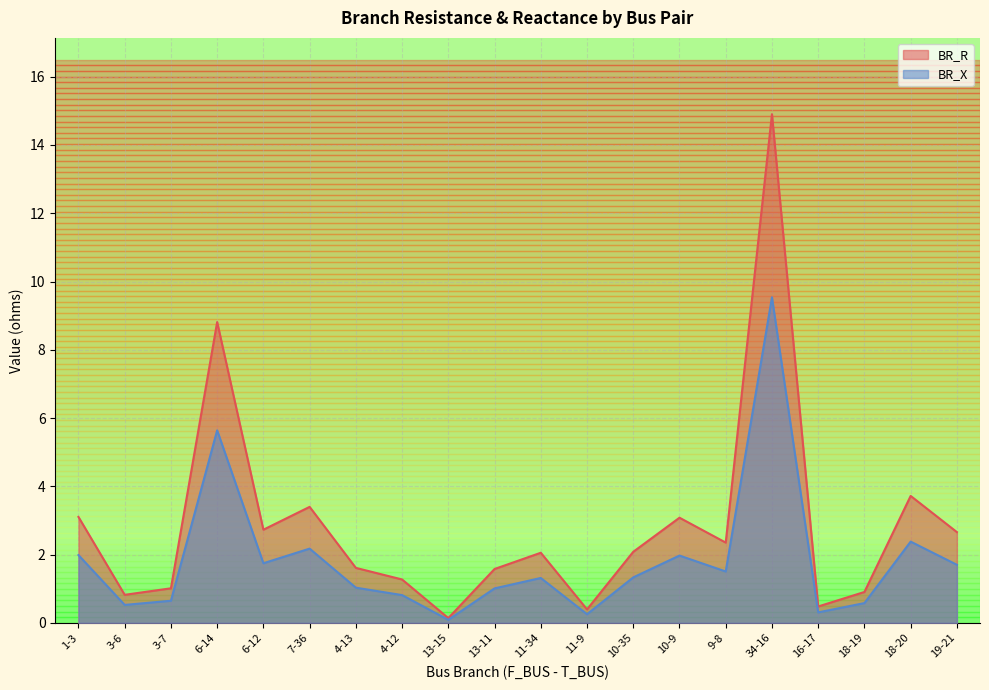

Reading left to right, what are all the values shown in this chart?

BR_R: 1-3=3.1	3-6=0.8	3-7=1.0	6-14=8.8	6-12=2.7	7-36=3.4	4-13=1.6	4-12=1.3	13-15=0.1	13-11=1.6	11-34=2.1	11-9=0.4	10-35=2.1	10-9=3.1	9-8=2.4	34-16=14.9	16-17=0.5	18-19=0.9	18-20=3.7	19-21=2.7
BR_X: 1-3=2.0	3-6=0.5	3-7=0.6	6-14=5.6	6-12=1.7	7-36=2.2	4-13=1.0	4-12=0.8	13-15=0.1	13-11=1.0	11-34=1.3	11-9=0.3	10-35=1.3	10-9=2.0	9-8=1.5	34-16=9.5	16-17=0.3	18-19=0.6	18-20=2.4	19-21=1.7